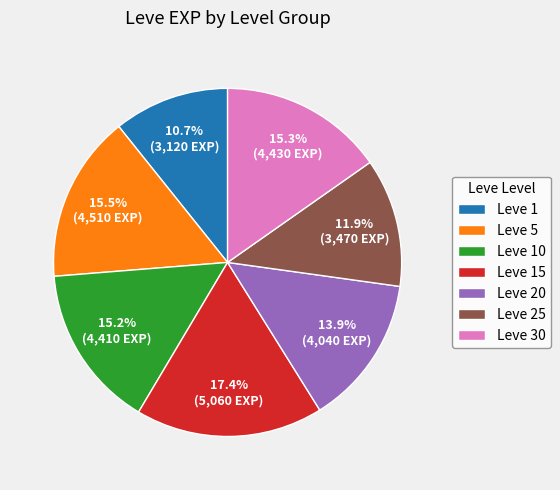

Is Leve 30 the majority of the pie?

No